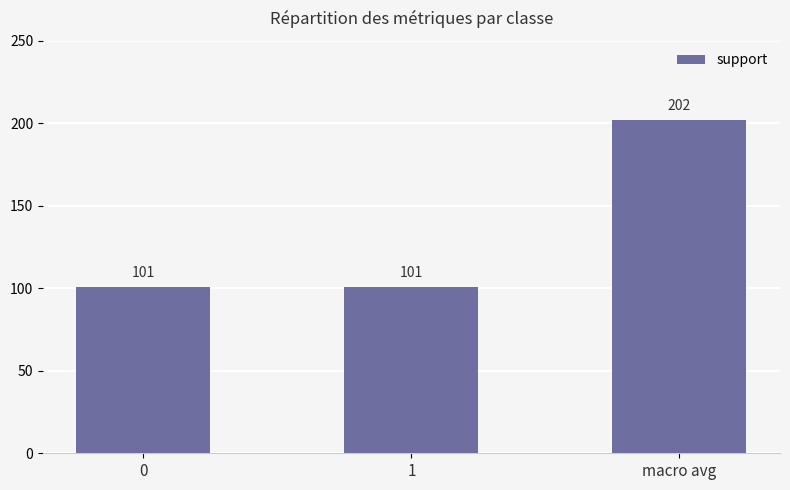

How many data points are above 101?

1